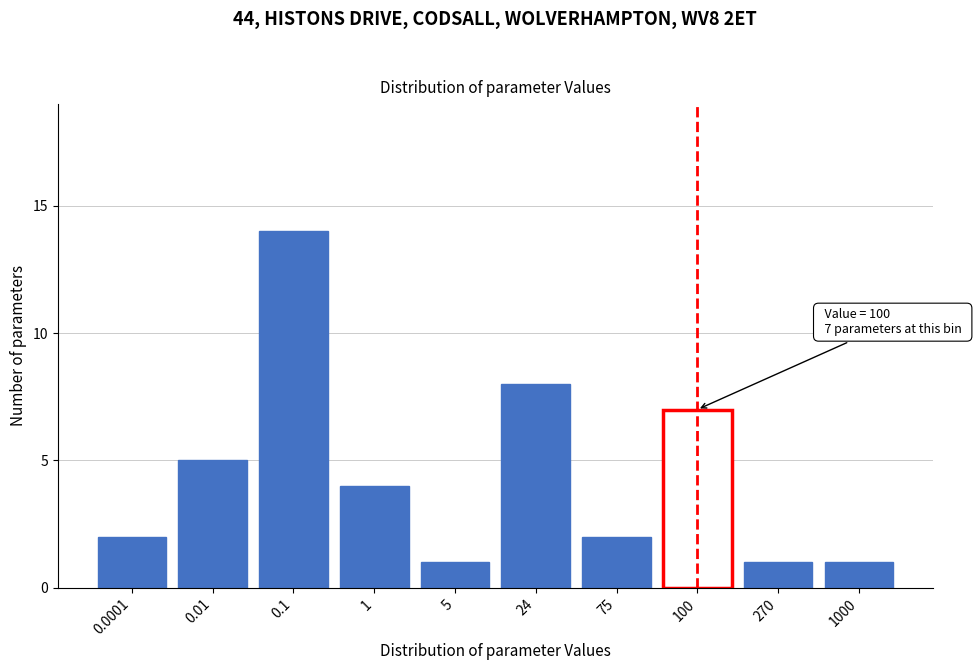

Reading left to right, extract all data points from this chart.

2	5	14	4	1	8	2	7	1	1